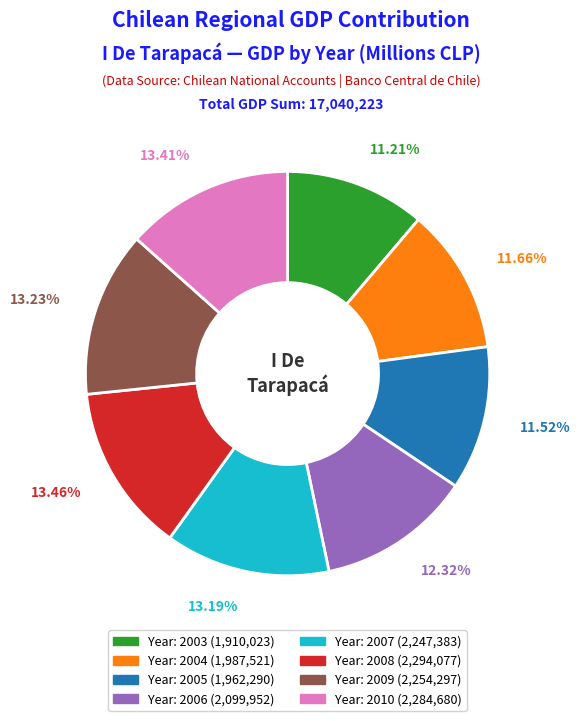

Does any single category account for the majority?

No